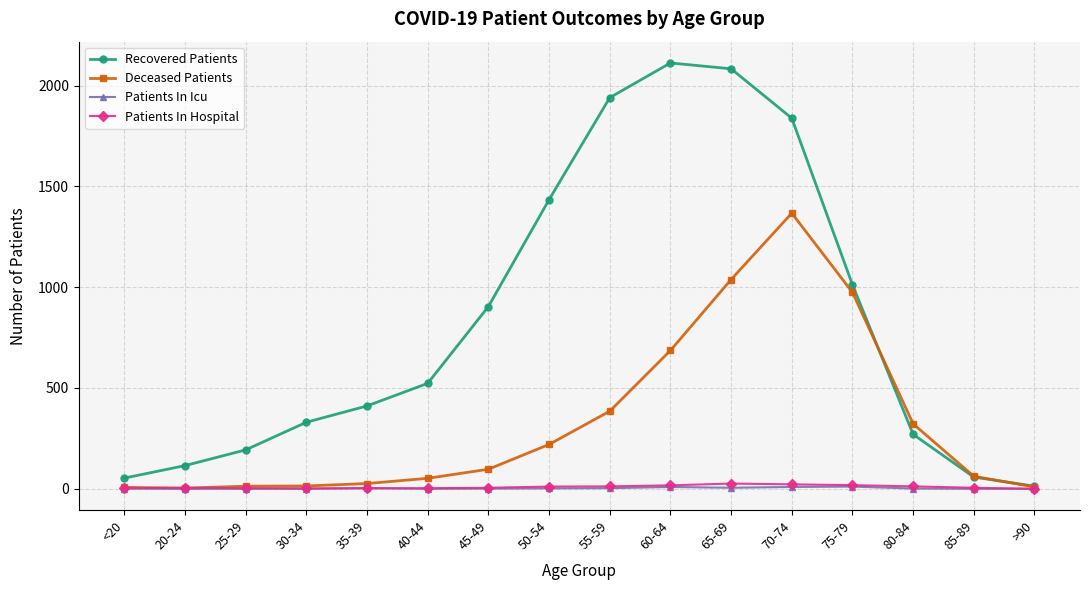

What is the maximum value shown in the chart?

2112